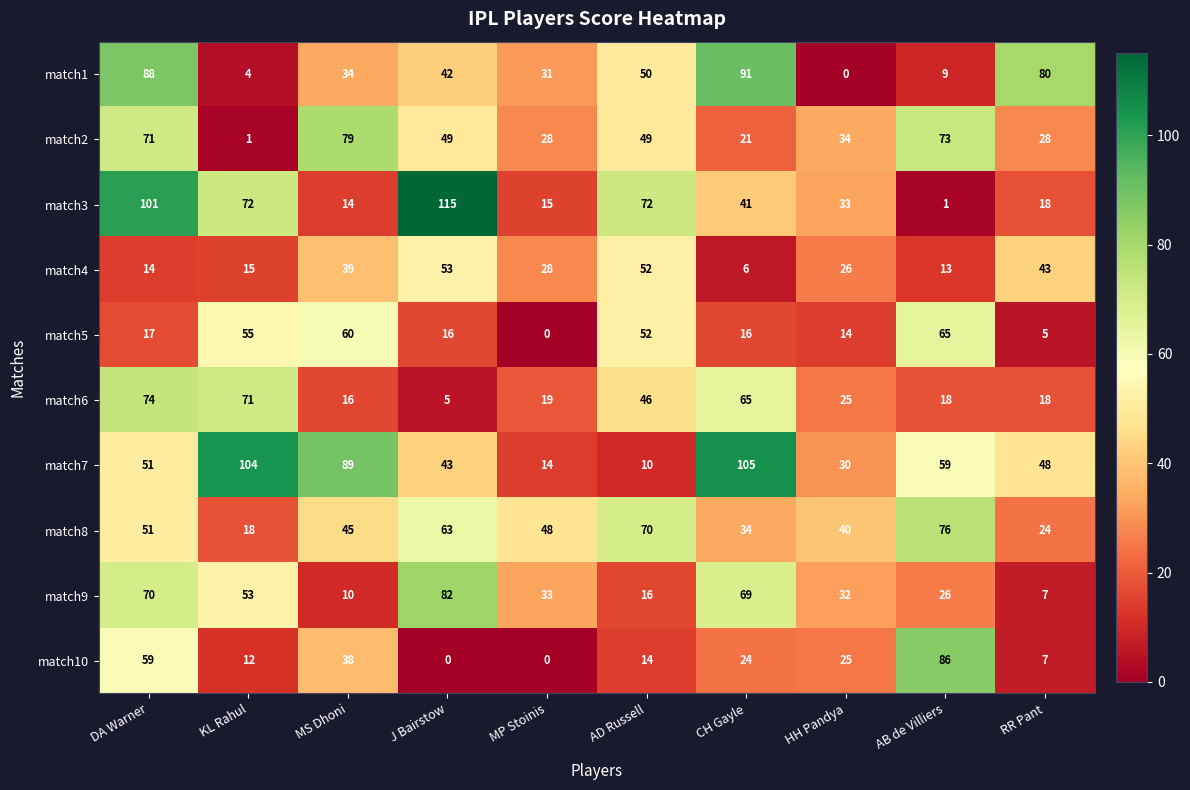

Which series changed the most between MS Dhoni and HH Pandya?

match7